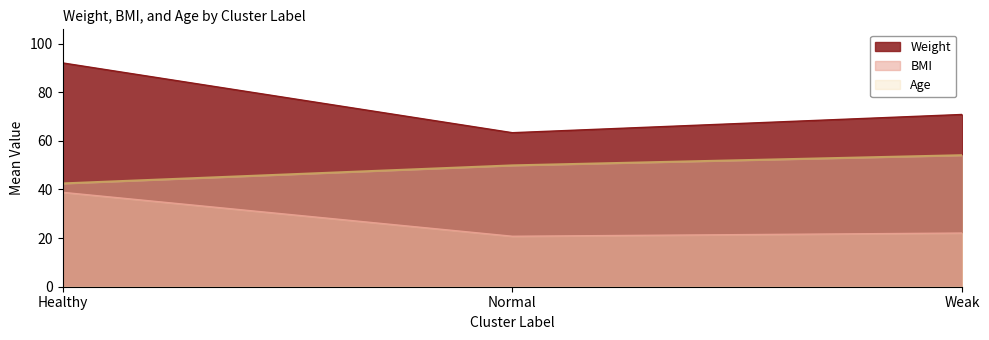

Which series has the largest total across all categories?

Weight